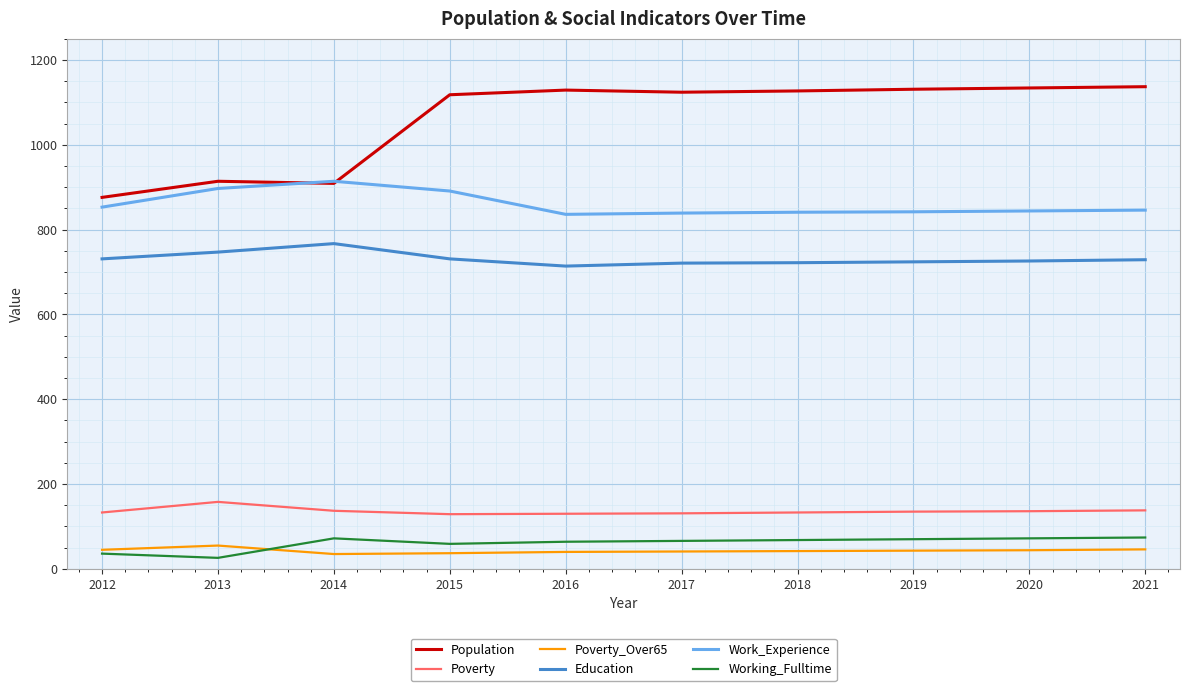

What is the minimum value shown in the chart?

26